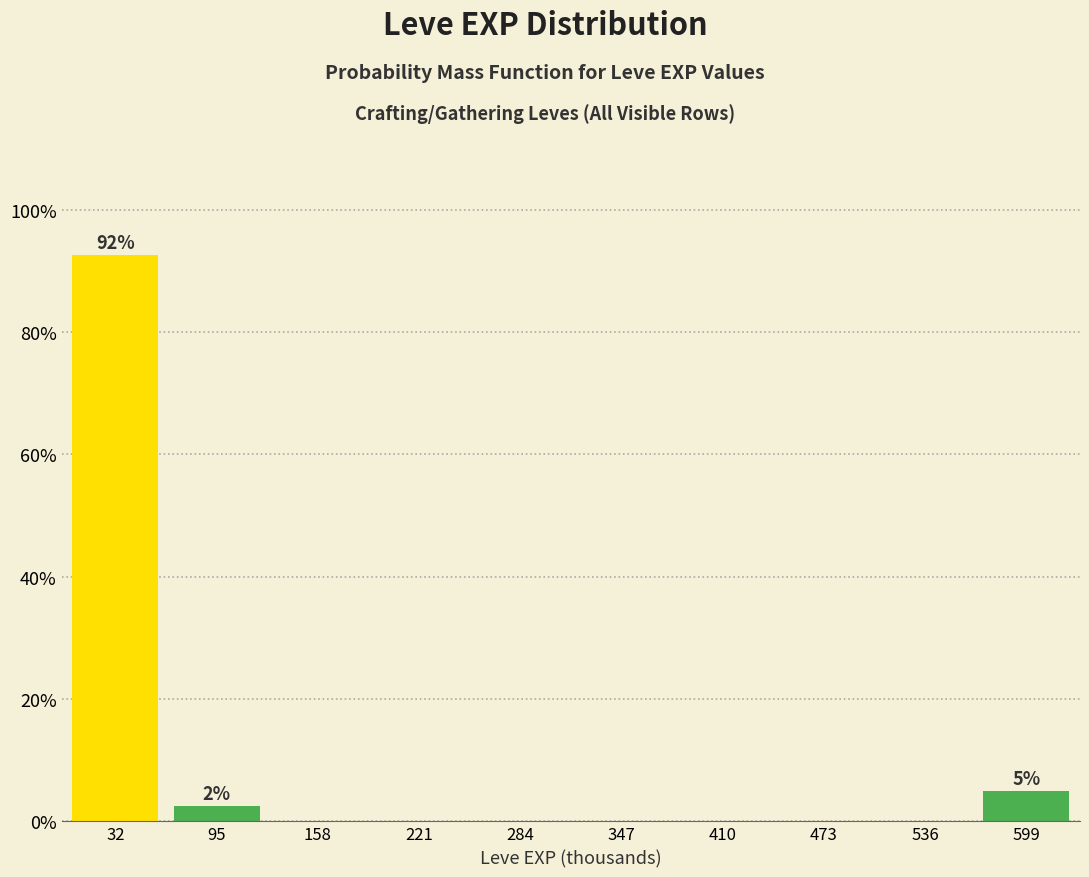

Which range on the x-axis has the tallest bar?

0 to 60